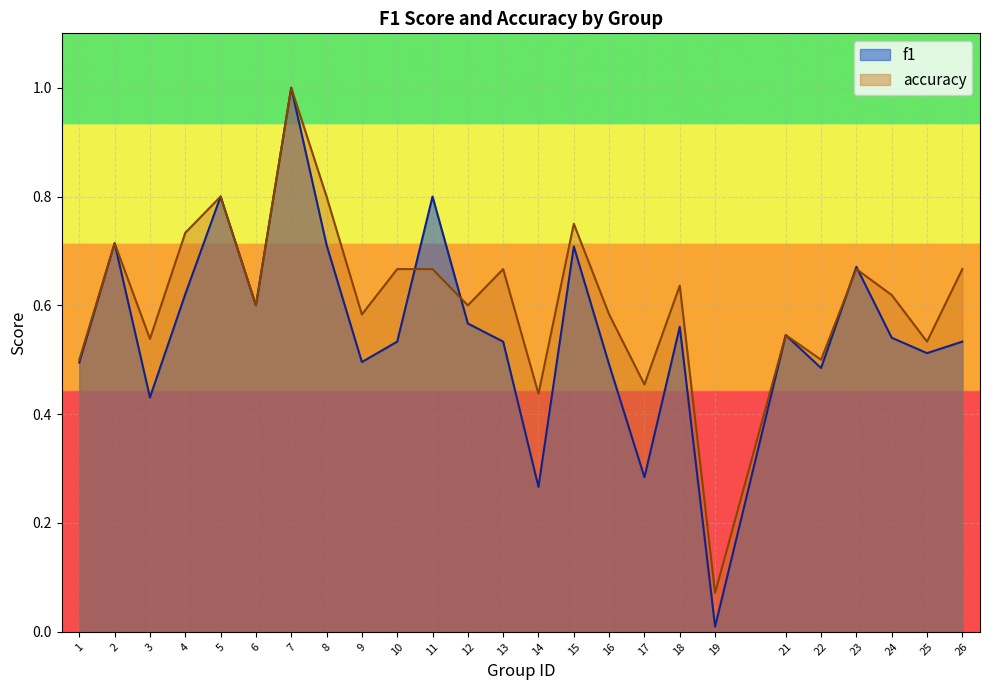

Reading left to right, list all the values displayed in this chart.

f1: 0.5	0.7	0.4	0.6	0.8	0.6	1.0	0.7	0.5	0.5	0.8	0.6	0.5	0.3	0.7	0.5	0.3	0.6	0.0	0.5	0.5	0.7	0.5	0.5	0.5
accuracy: 0.5	0.7	0.5	0.7	0.8	0.6	1.0	0.8	0.6	0.7	0.7	0.6	0.7	0.4	0.8	0.6	0.5	0.6	0.1	0.5	0.5	0.7	0.6	0.5	0.7